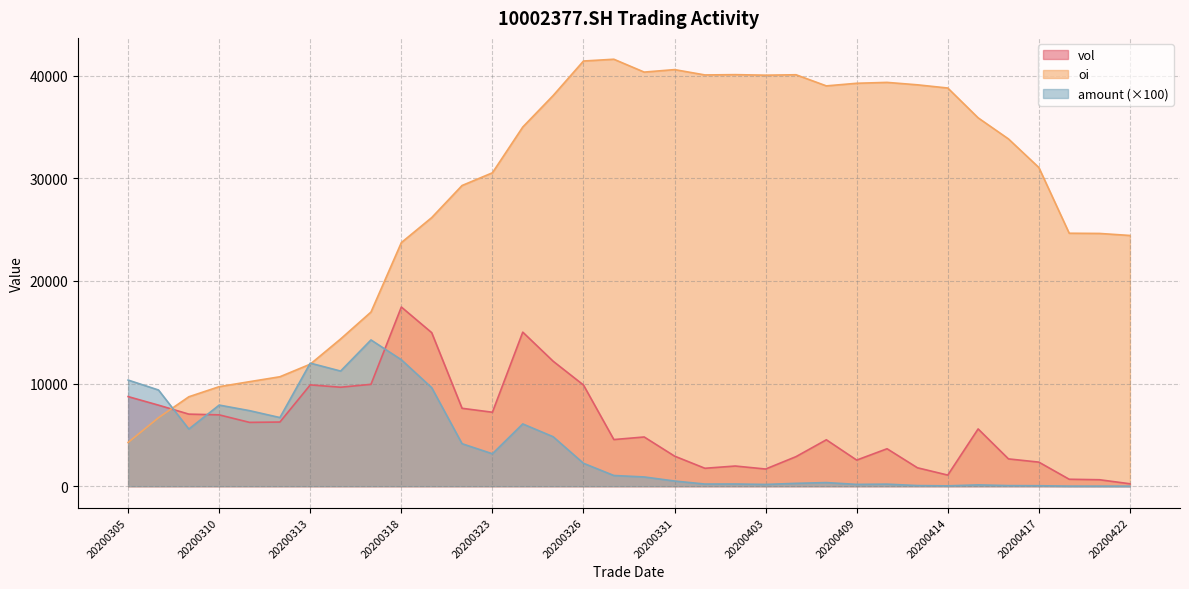

Which series has the largest range (max minus min)?

oi